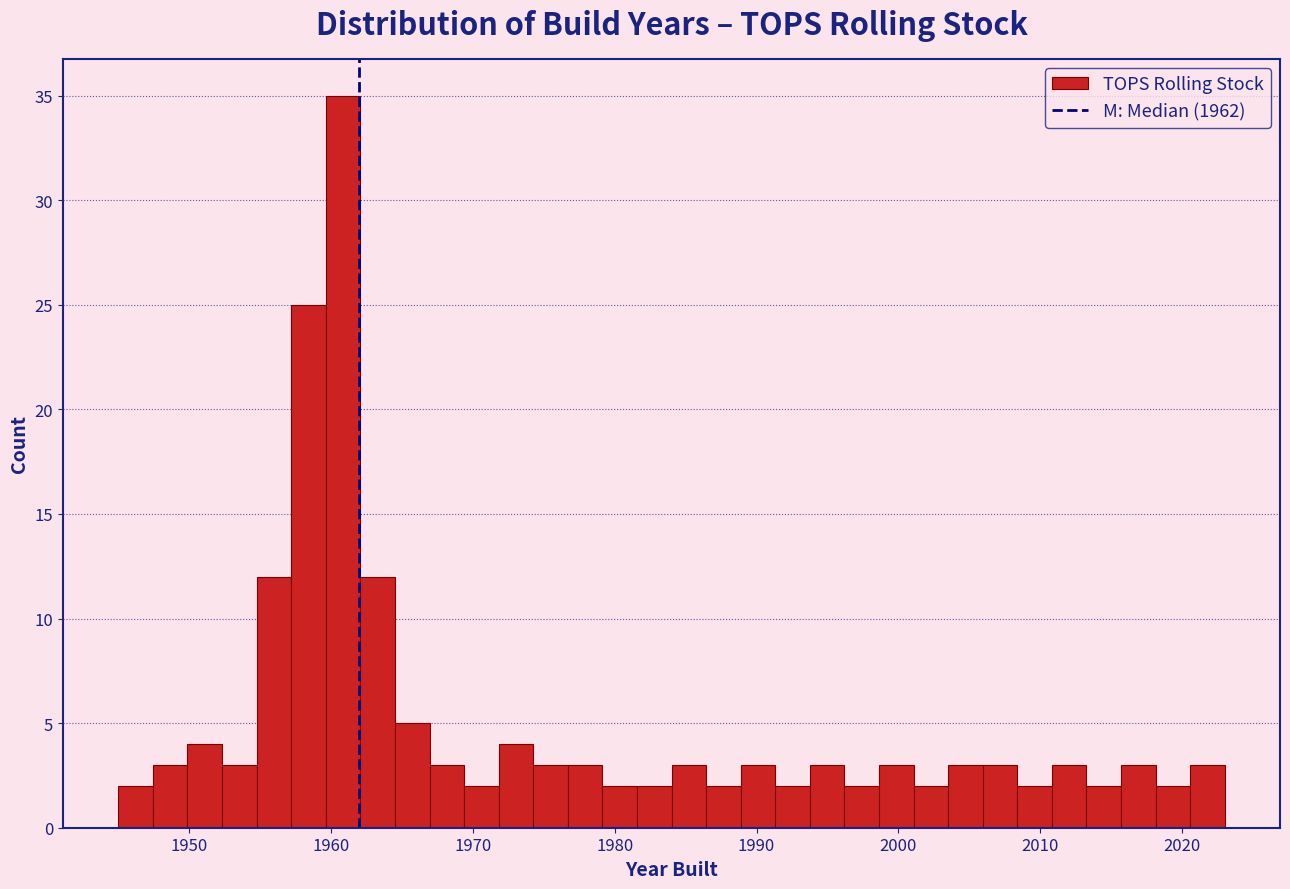

Read against the x-axis, roughly where is the centre of the tallest bar?

1961